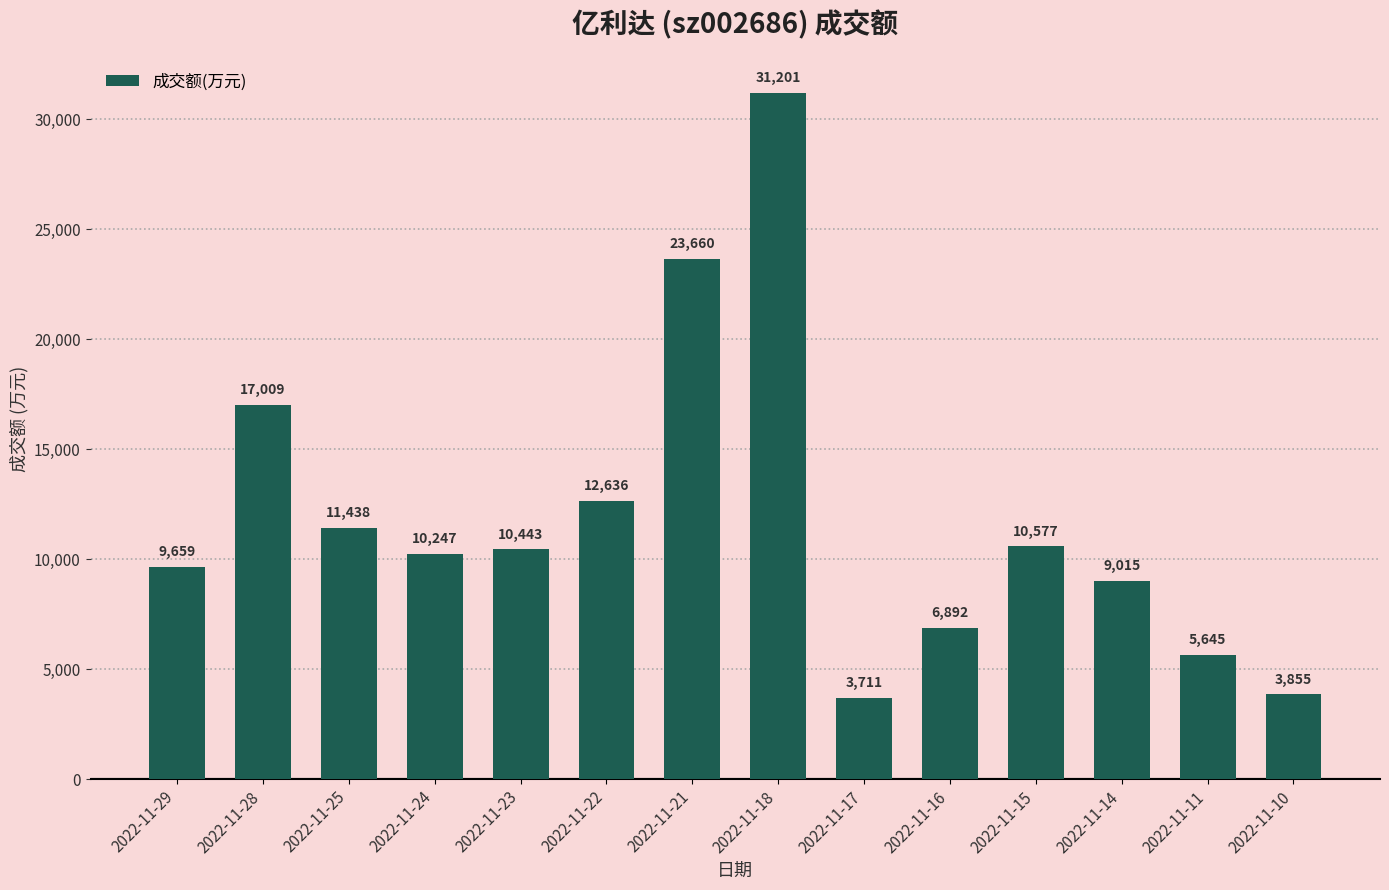

Read the value at 2022-11-24.

10247